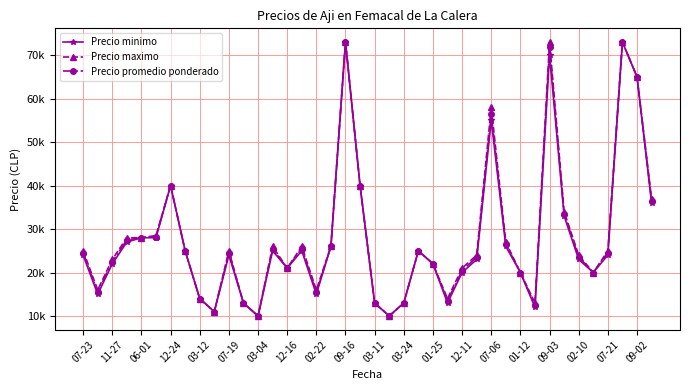

Reading right to left, extract all data points from this chart.

Precio minimo: 36000	65000	73000	24000	20000	23000	33000	70000	12000	20000	26000	55000	23000	20000	13000	22000	25000	13000	10000	13000	40000	73000	26000	15000	25000	21000	25000	10000	13000	24000	11000	14000	25000	40000	28000	28000	27000	22000	15000	24000
Precio maximo: 37000	65000	73000	25000	20000	24000	34000	73000	13000	20000	27000	58000	24000	21000	14000	22000	25000	13000	10000	13000	40000	73000	26000	16000	26000	21000	26000	10000	13000	25000	11000	14000	25000	40000	28500	28000	28000	23000	16000	25000
Precio promedio ponderado: 36479	65000	73000	24538	20000	23556	33455	71800	12479	20000	26515	56438	23528	20479	13462	22000	25000	13000	10000	13000	40000	73000	26000	15500	25556	21000	25465	10000	13000	24521	11000	14000	25000	40000	28260	28000	27521	22493	15500	24521